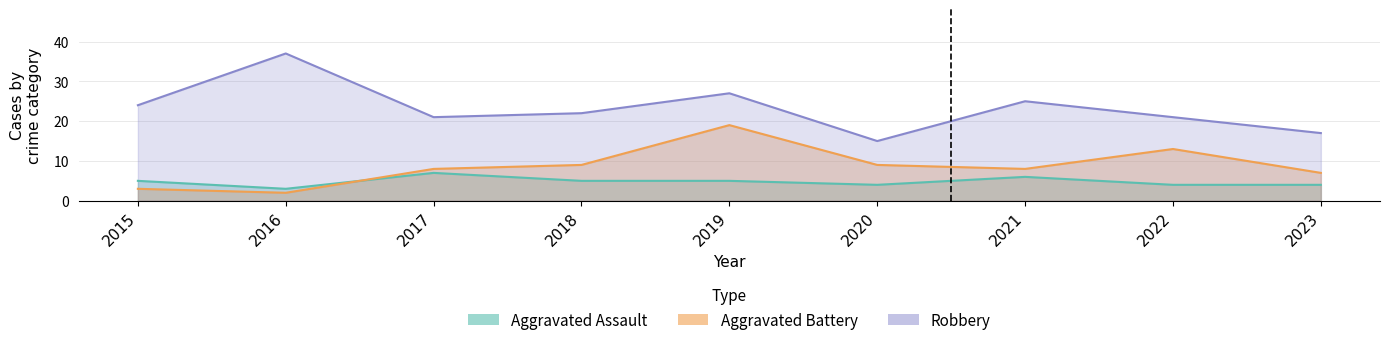

The Aggravated Assault series shows 5 at 2018. True or false?

True